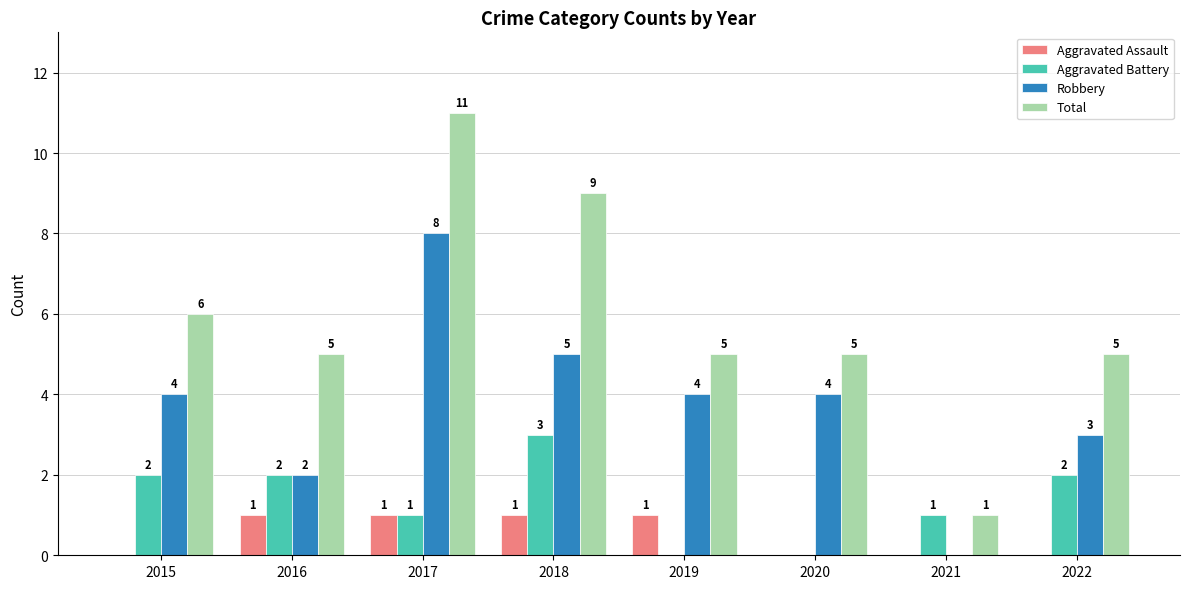

Is it true that Total equals 5 at 2018?

False